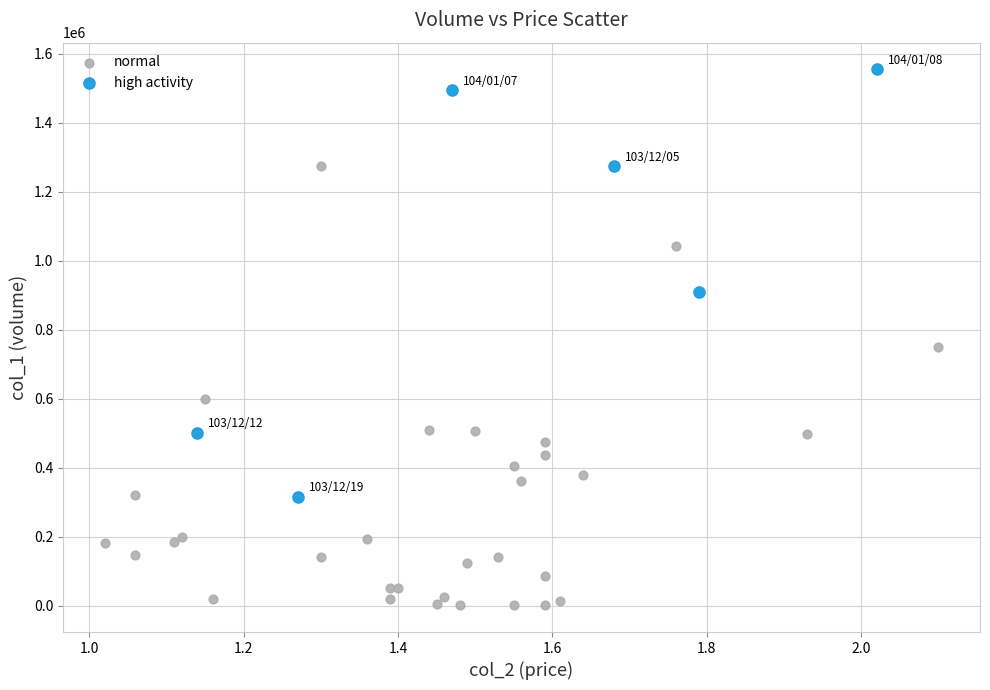

Which series contains the highest Y value?

high activity